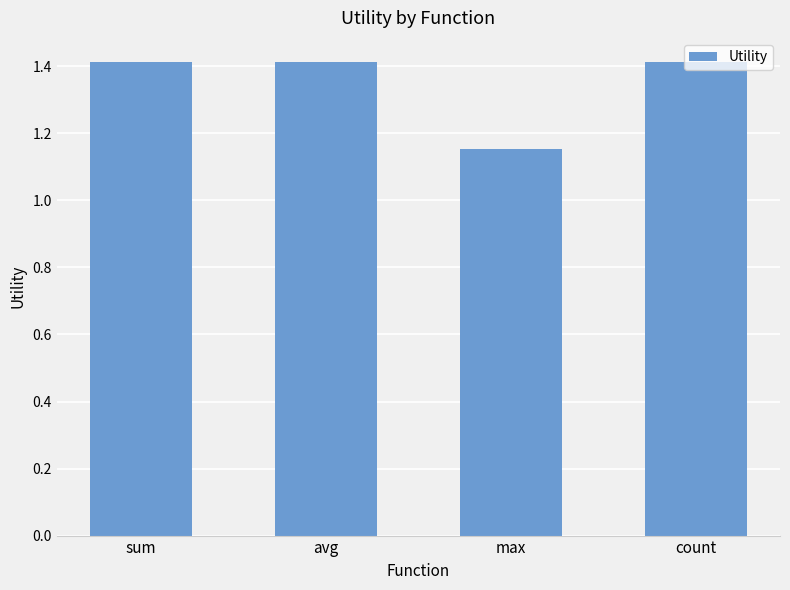

How many categories are shown in the chart?

4